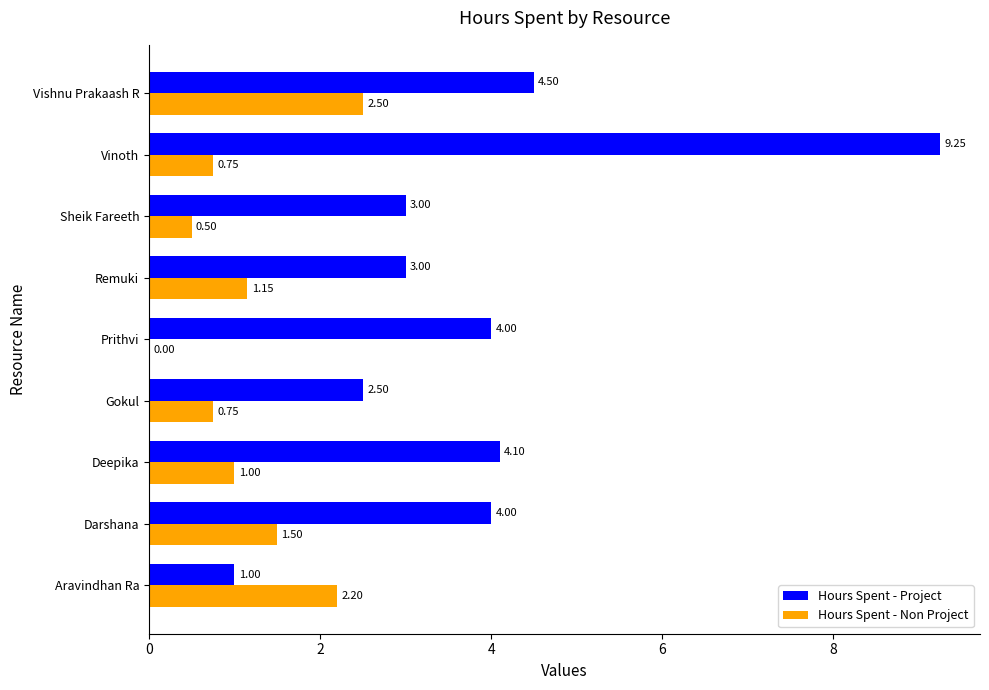

Between Prithvi and Sheik Fareeth, which series saw the biggest shift?

Hours Spent - Project